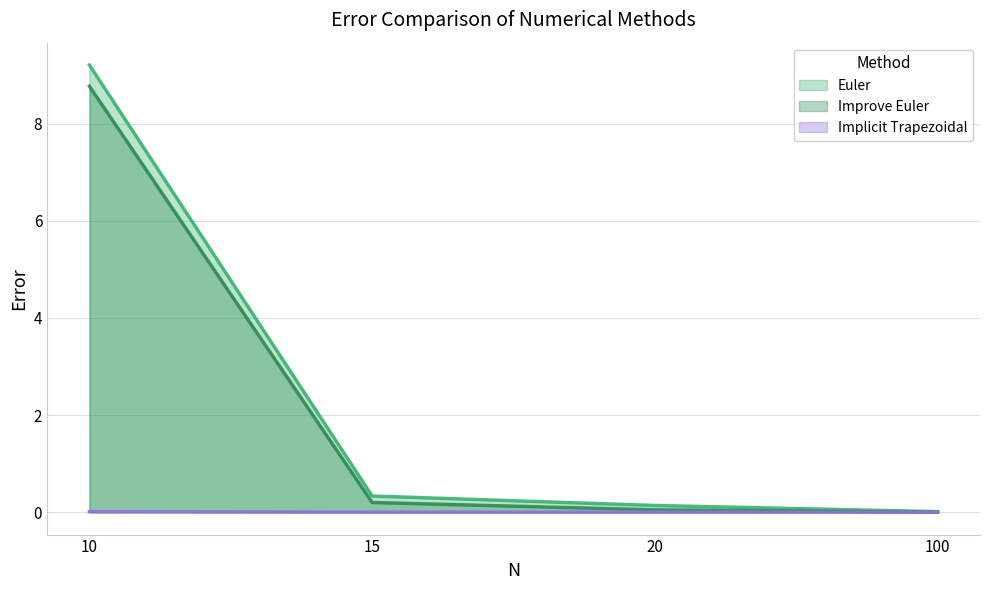

Where is Implicit Trapezoidal nearest to the value 0?

100